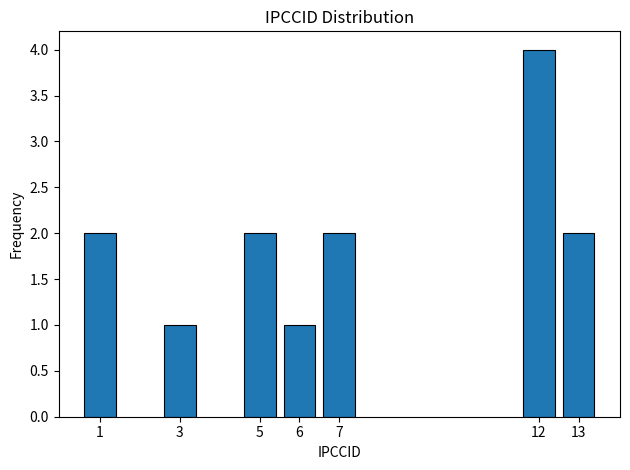

Reading left to right, extract all data points from this chart.

2	1	2	1	2	4	2